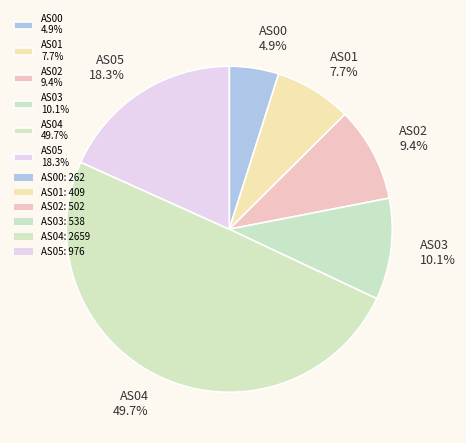

To the nearest percent, what portion does AS03 represent?

10%